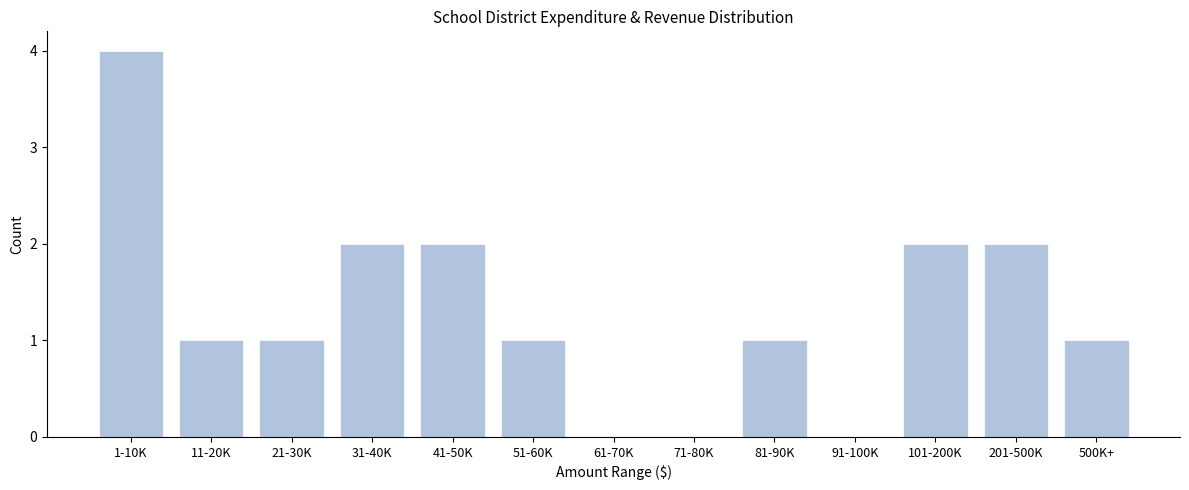

Reading right to left, transcribe all the data shown in this chart.

500K+=1	201-500K=2	101-200K=2	91-100K=0	81-90K=1	71-80K=0	61-70K=0	51-60K=1	41-50K=2	31-40K=2	21-30K=1	11-20K=1	1-10K=4